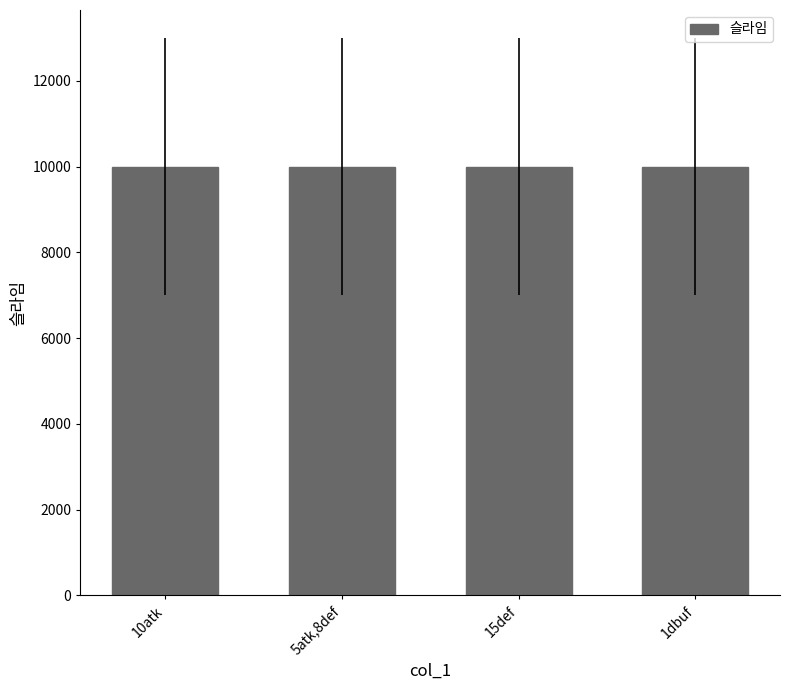

The value at 15def is 16169. True or false?

False